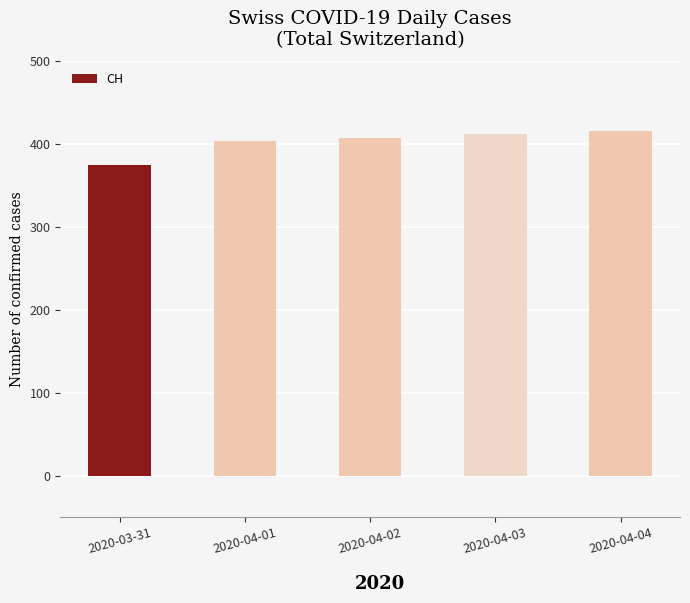

Are the bars grouped side by side (vs. stacked)?

No